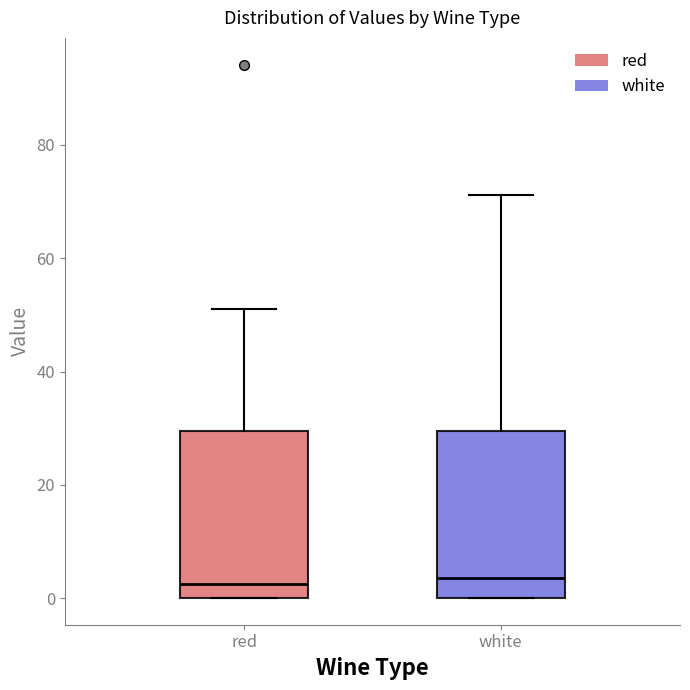

Reading left to right, transcribe this box plot: for each box, give where its median line is, the range the box spans, and where its two whiskers end, as read against the y-axis. The values are not printed on the chart, so give them approximately, as read against the axis.

red: median 2, box 0 to 30, whiskers 0 to 52
white: median 4, box 0 to 30, whiskers 0 to 72